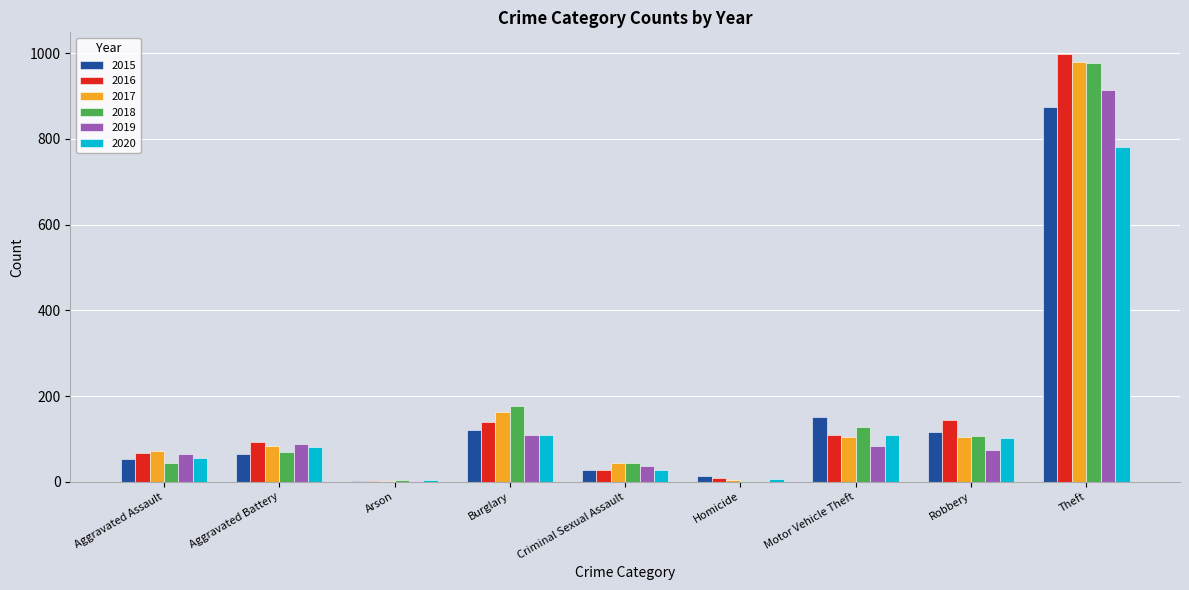

Which series has the widest spread of values?

2016